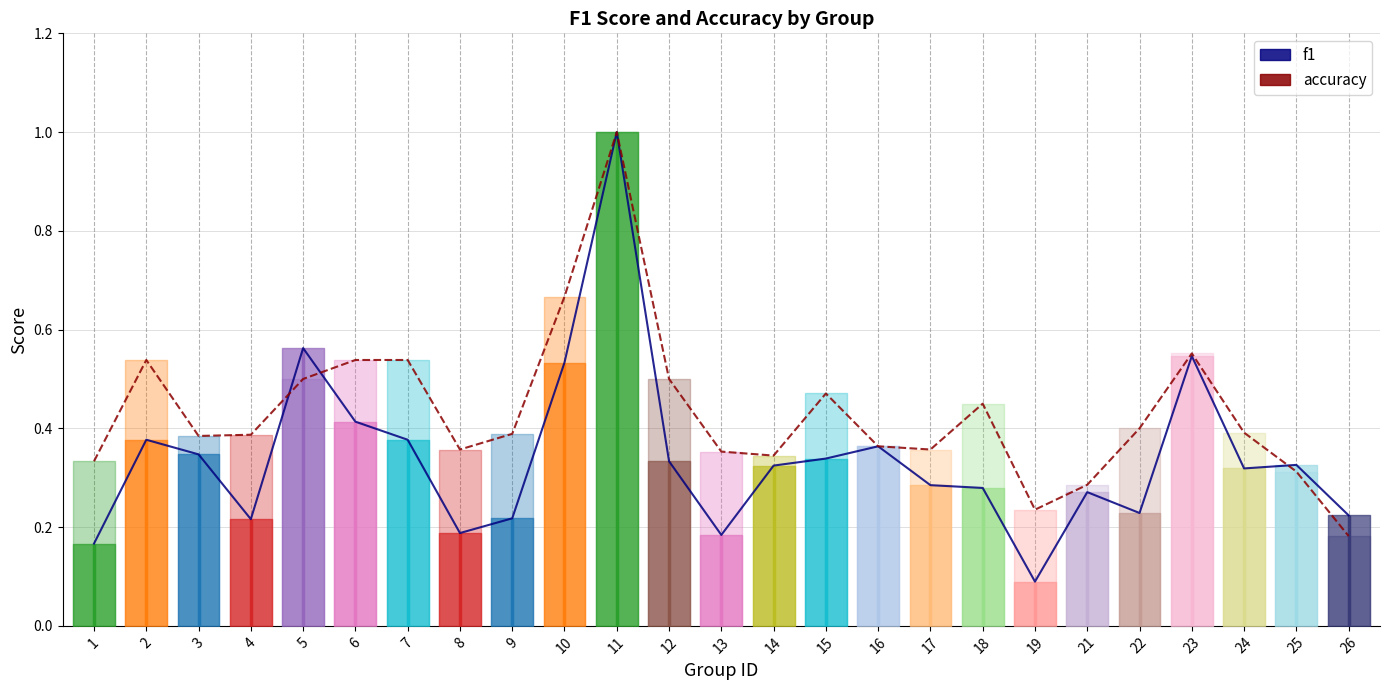

What is the sum of the accuracy values at 11 and 18?

1.4